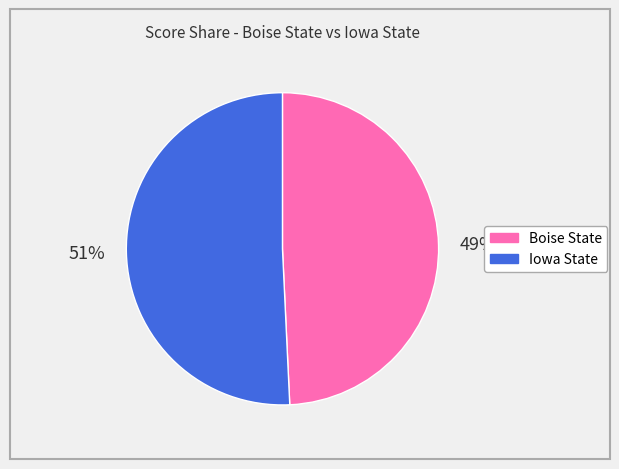

What percentage is the Boise State slice, to the nearest percent?

49%